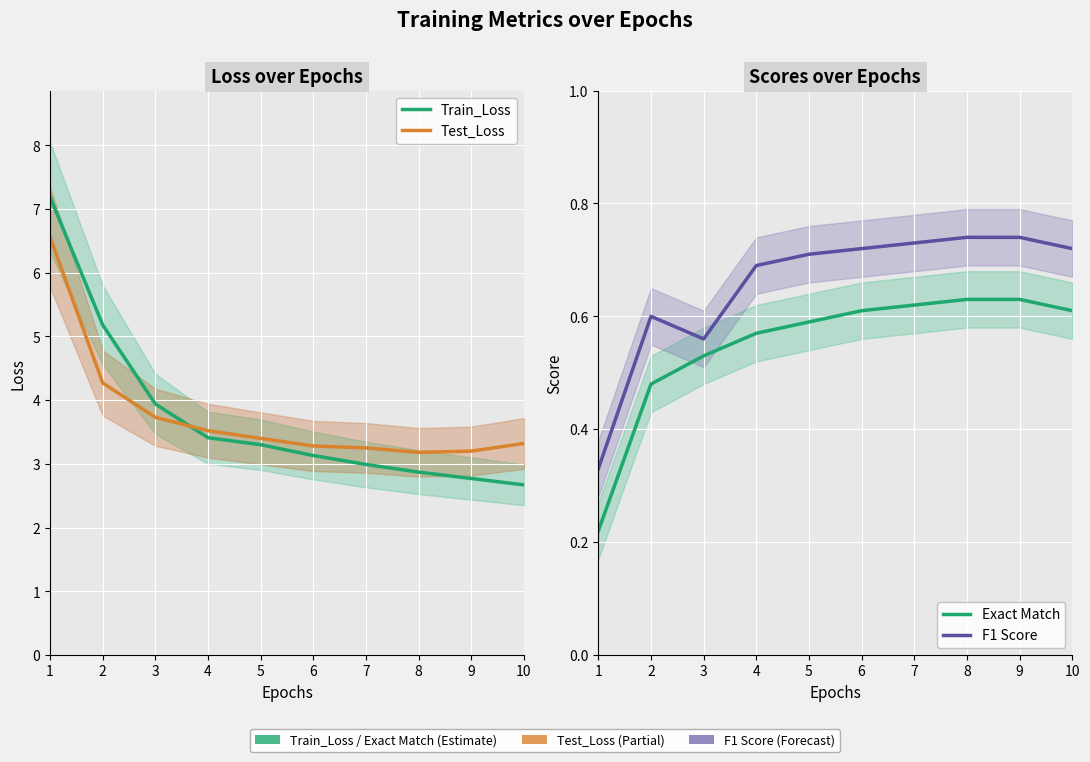

True or false: F1 Score and Test_Loss cross at least once.

False